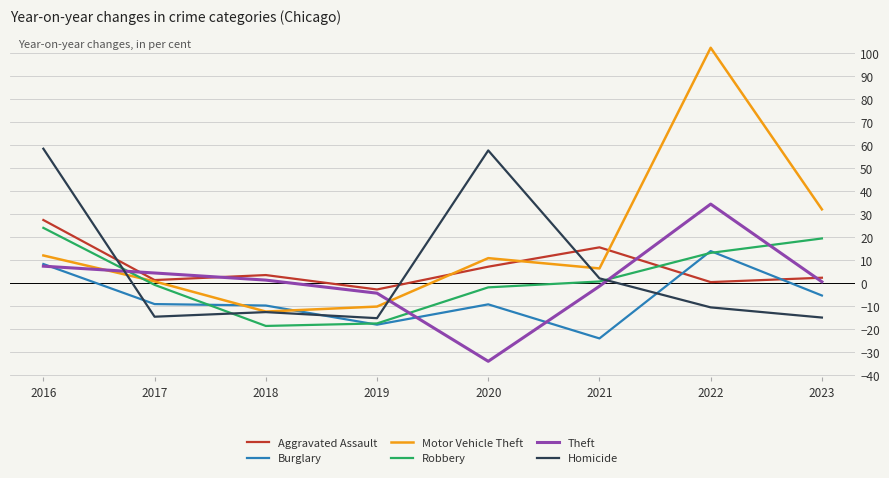

Which series changed the most between 2016 and 2019?

Homicide